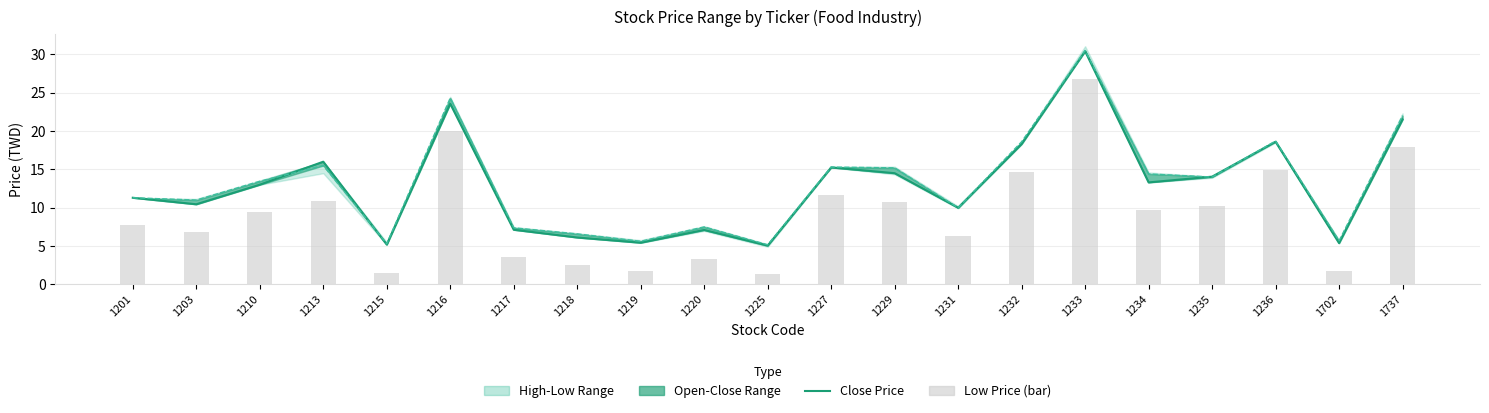

What is the difference between the Open Price values at 1216 and 1229?

9.1